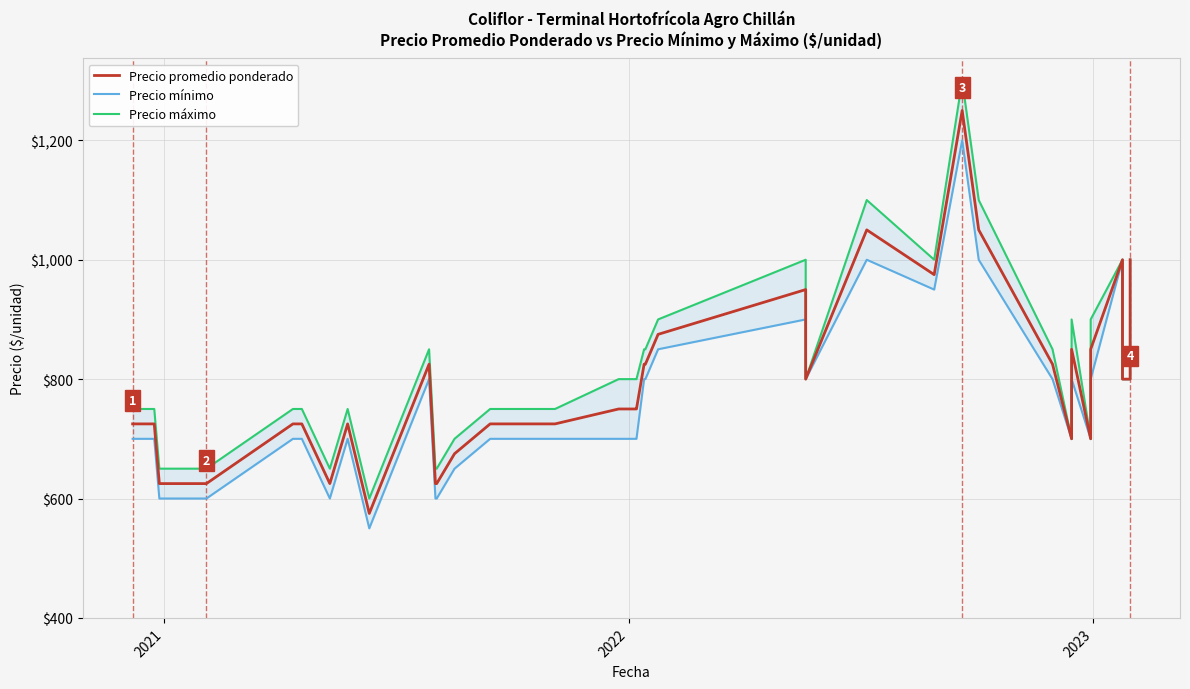

True or false: Precio promedio ponderado and Precio máximo intersect in this chart.

False